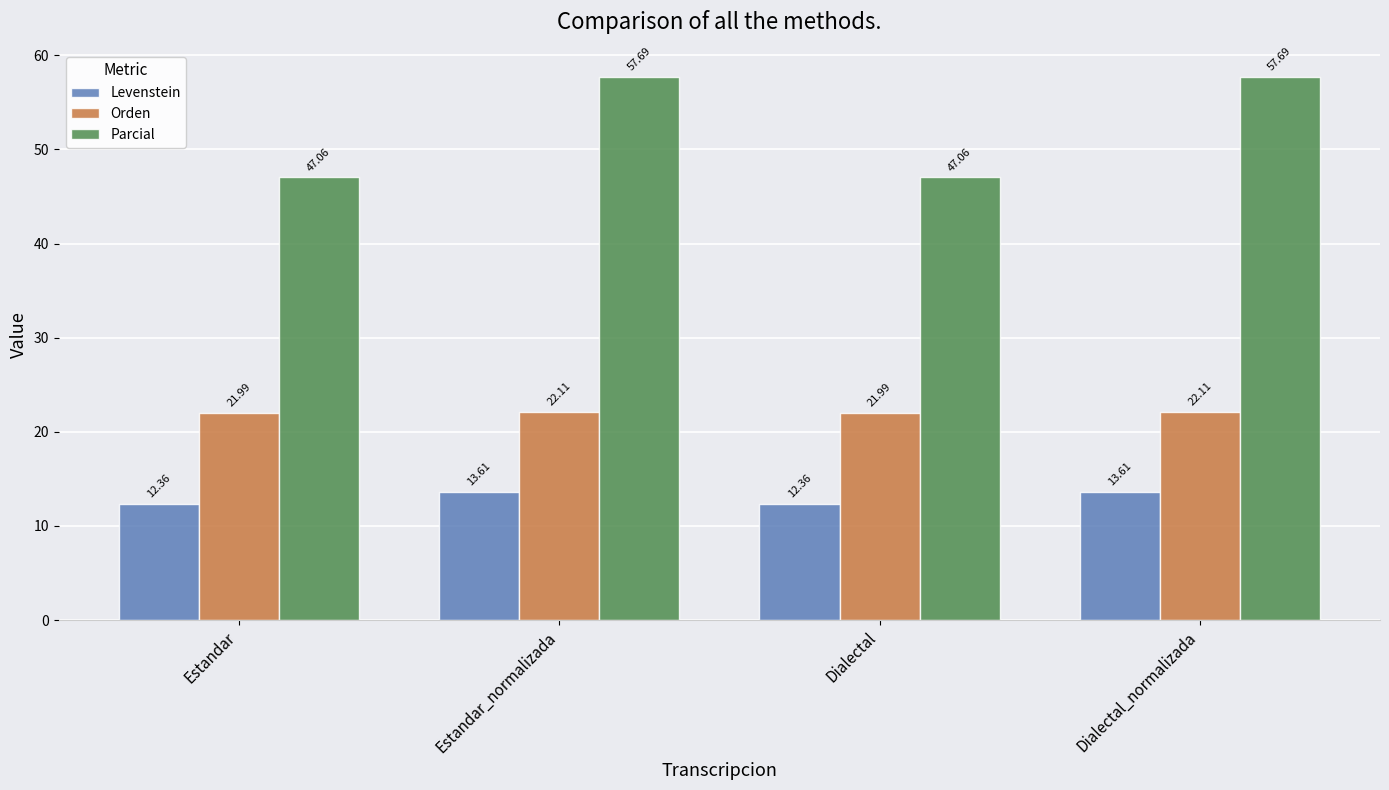

How many bars are there in each group?

3